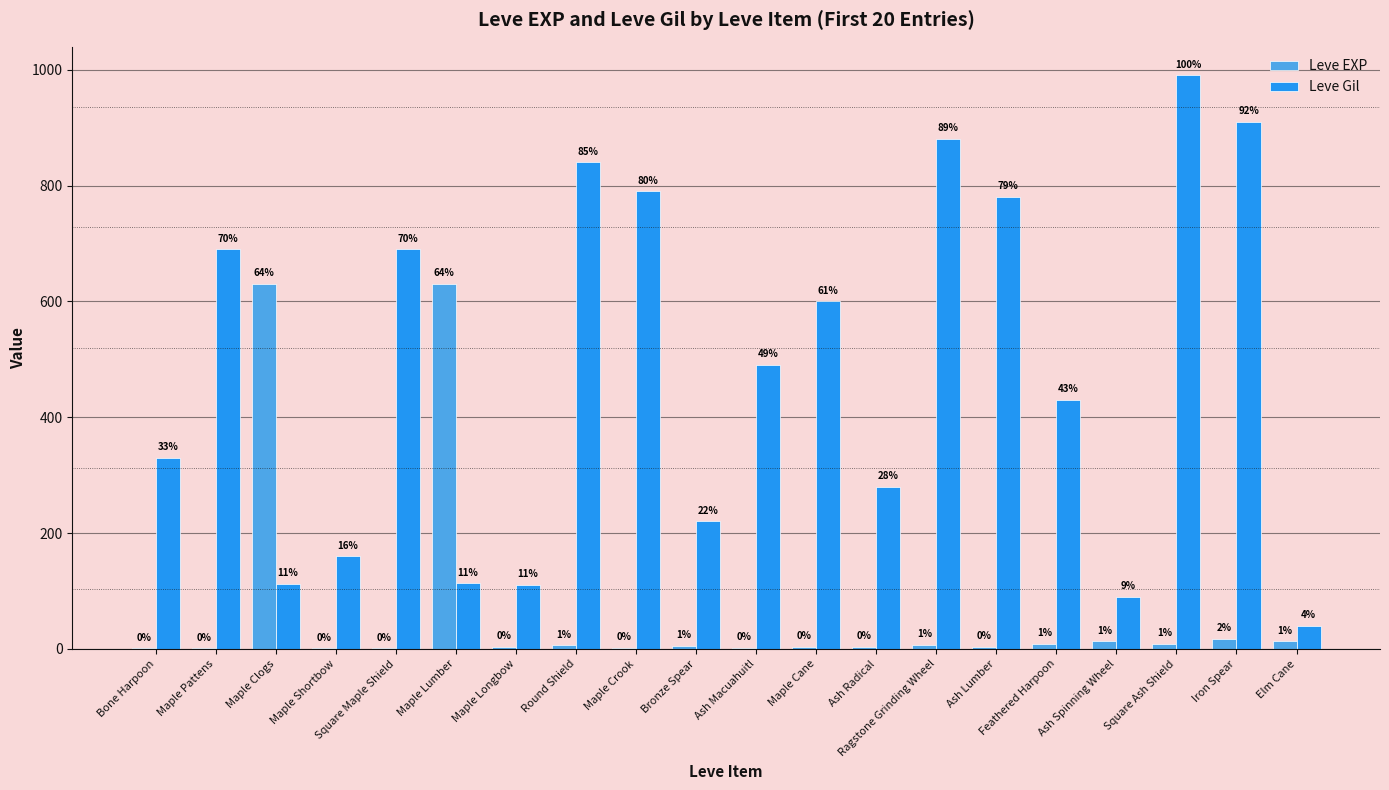

What is the spread (max minus min) of values at Bone Harpoon?

329